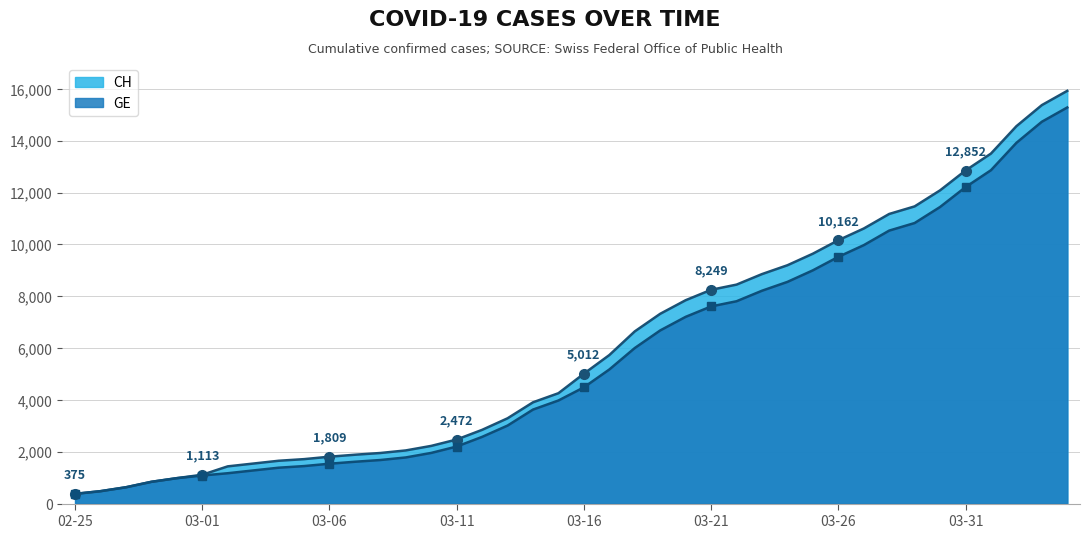

How many data points does each series have?

40